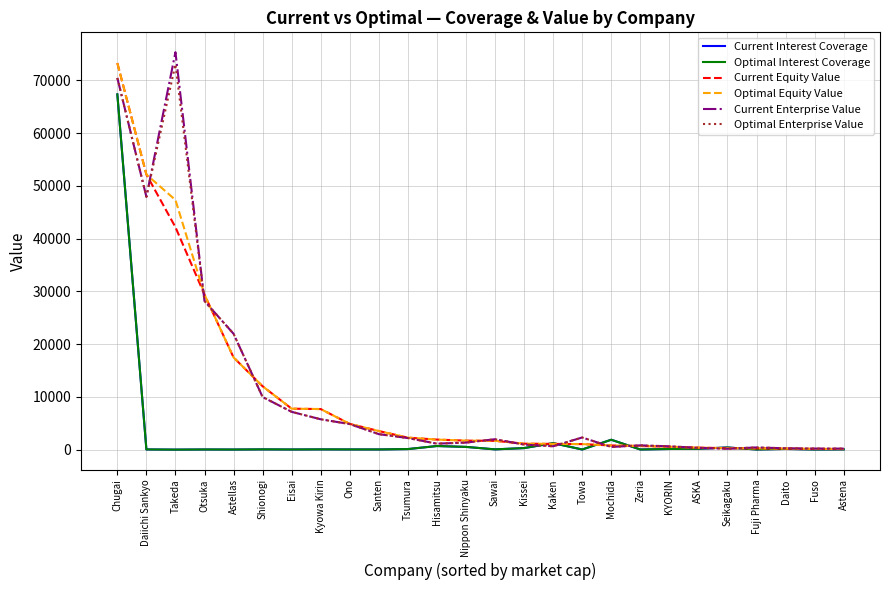

What is the difference between the maximum and second lowest values in the Current Interest Coverage series?

67311.0